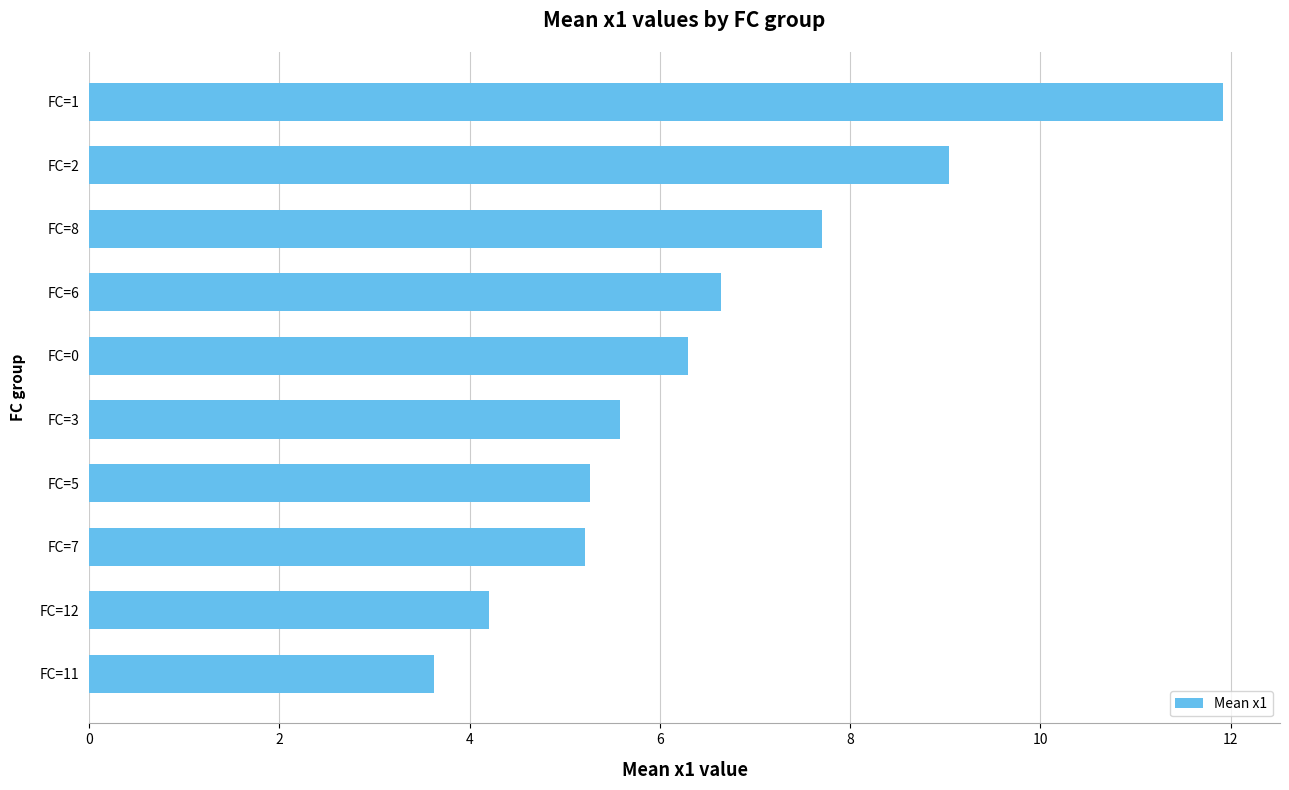

What is the average value?

6.5